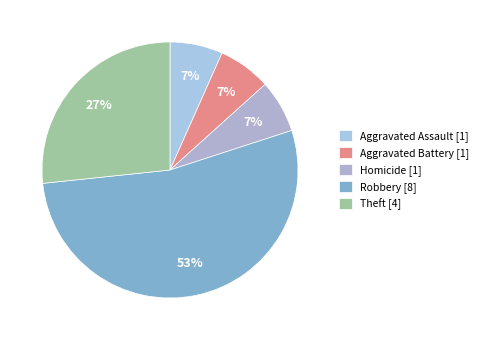

Count the number of slices in the pie.

5